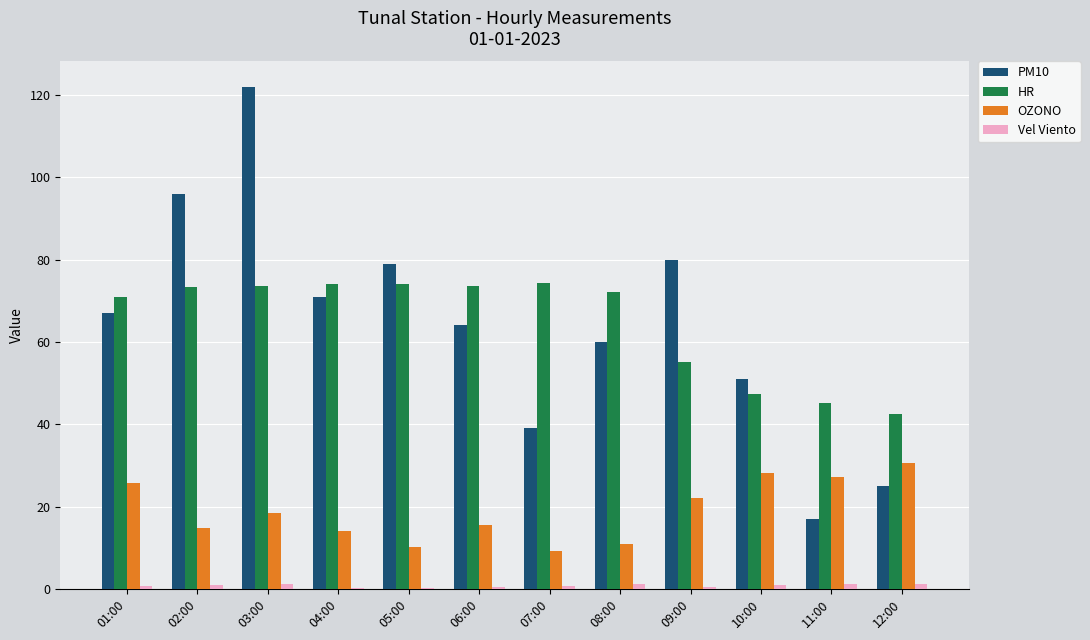

What is the greatest value displayed?

122.0